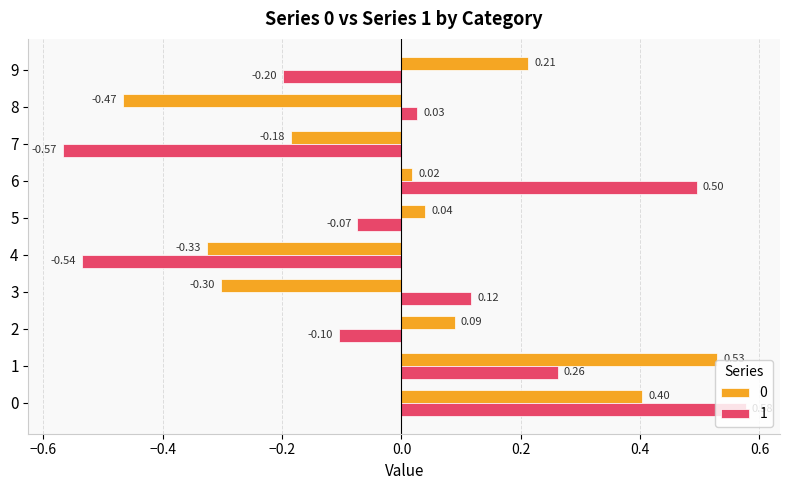

At which label is 0 closest to 0?

6